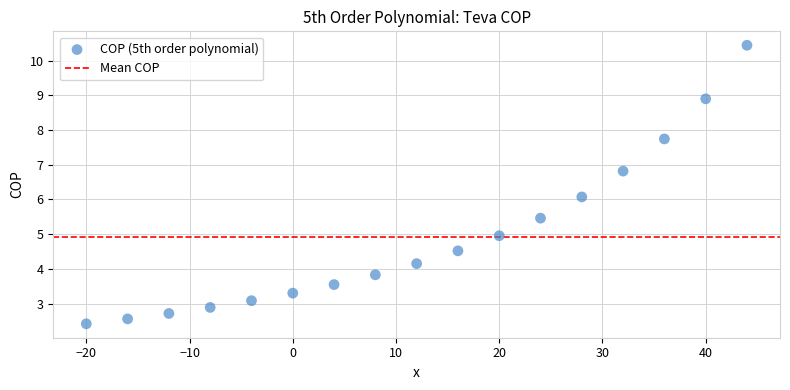

What is the range of X values (max minus min)?

64.0